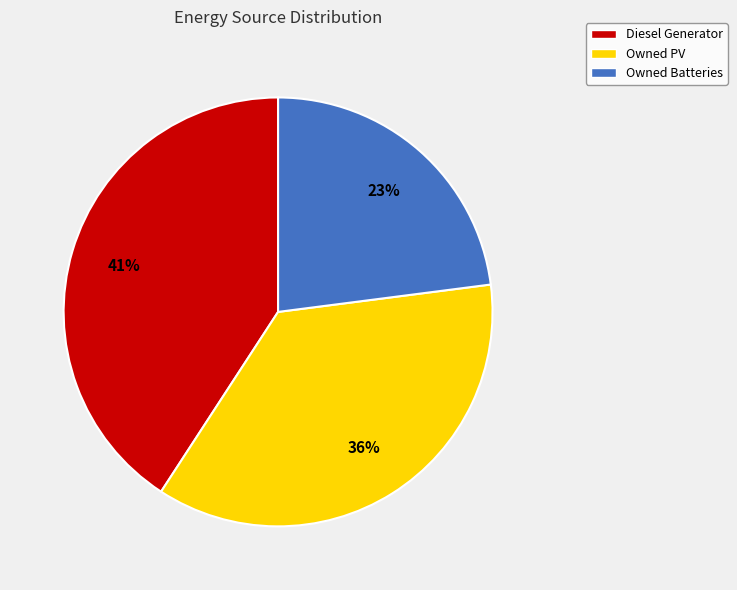

What is the largest slice in the pie chart?

Diesel Generator